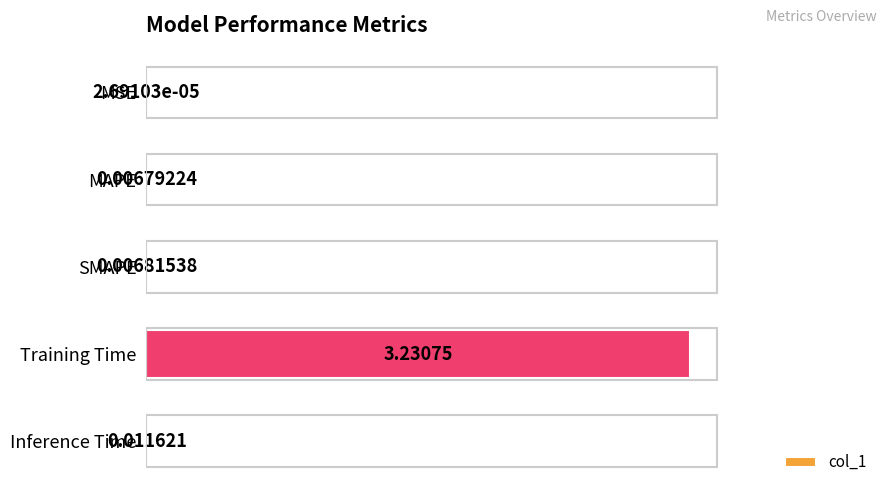

What is the average value?

0.7